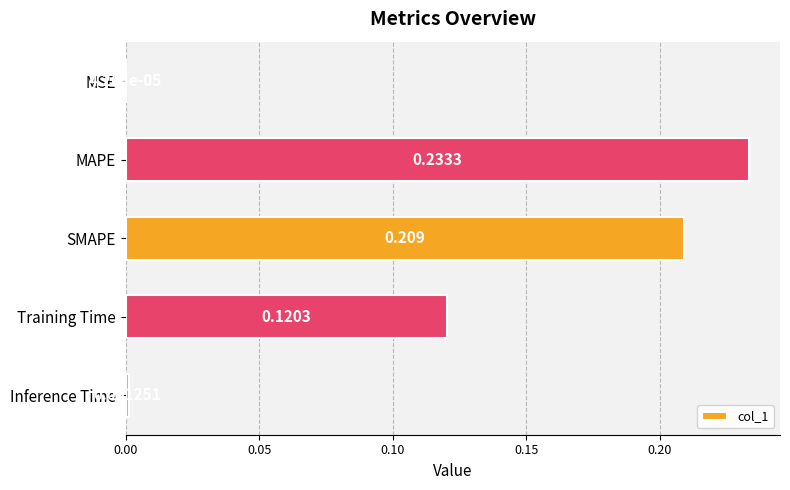

Which category has the highest value across all series?

MAPE